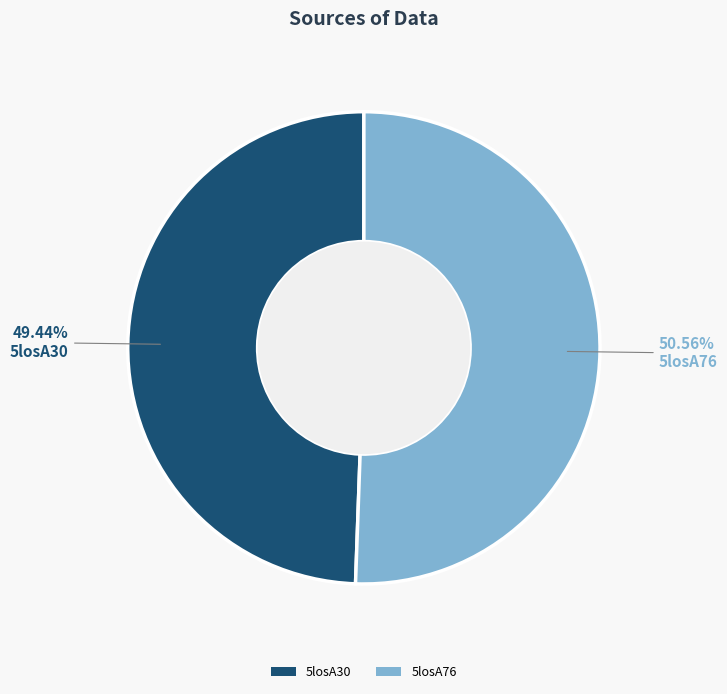

Rank the categories by value from lowest to highest.

5losA30, 5losA76